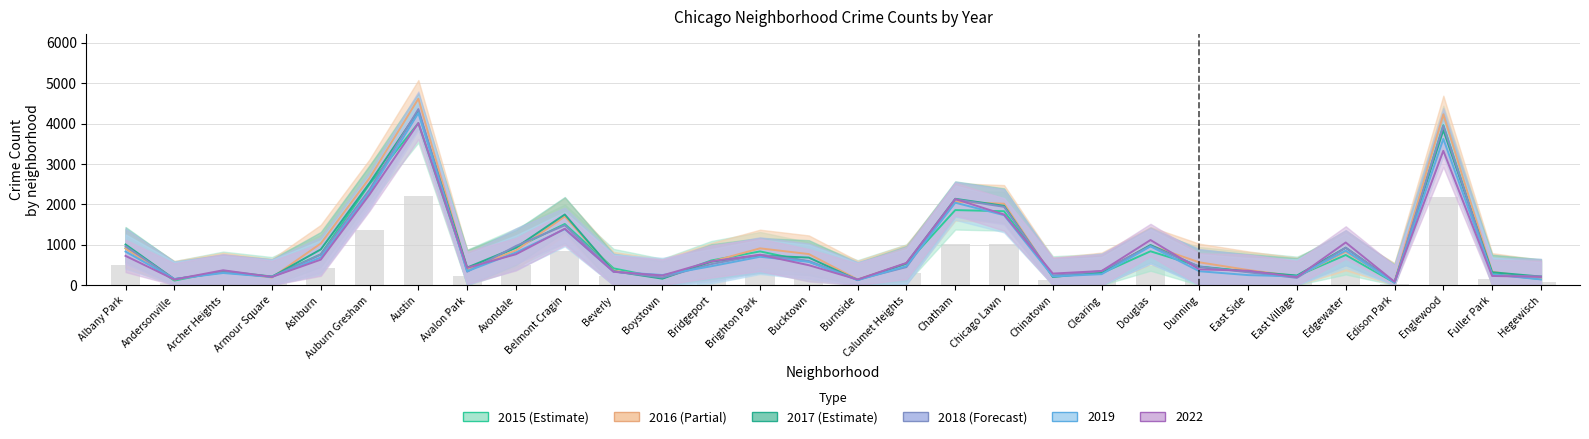

How many data points in 2015 are above 528?

14